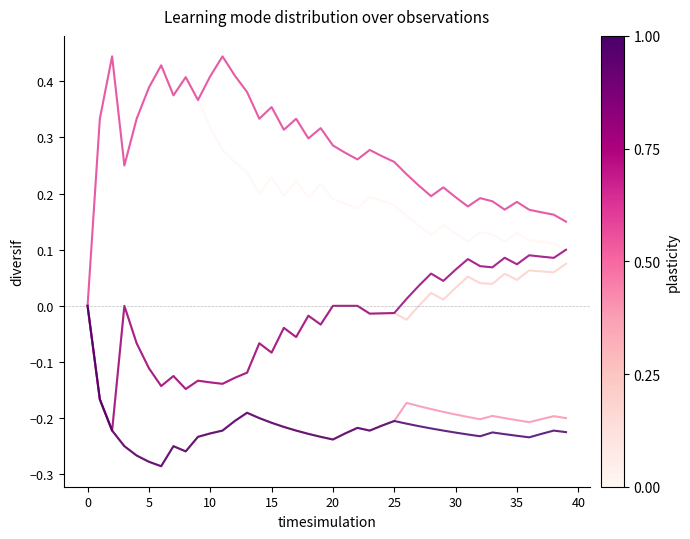

What is the label of the 23rd point from the right?

17